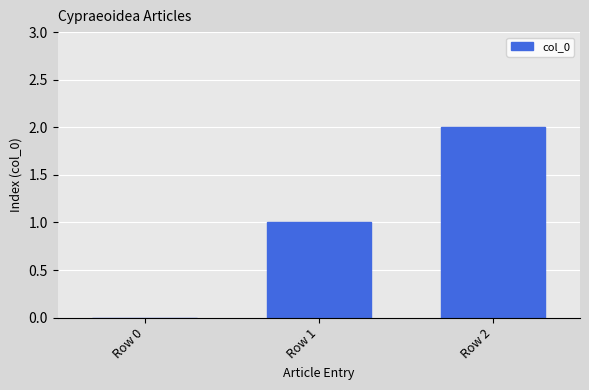

Which has a higher value, Row 2 or Row 1?

Row 2